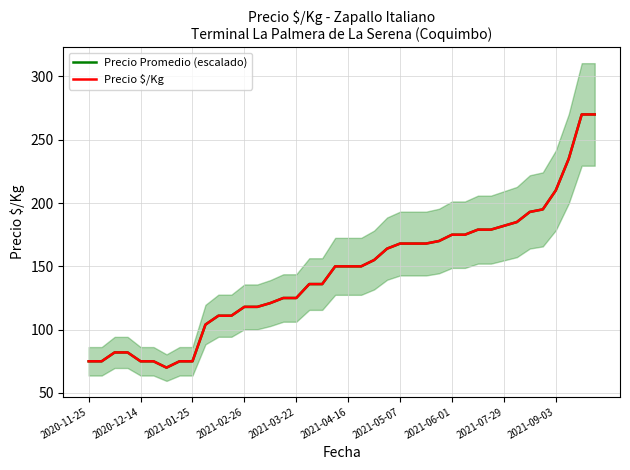

How many data points does each series have?

40